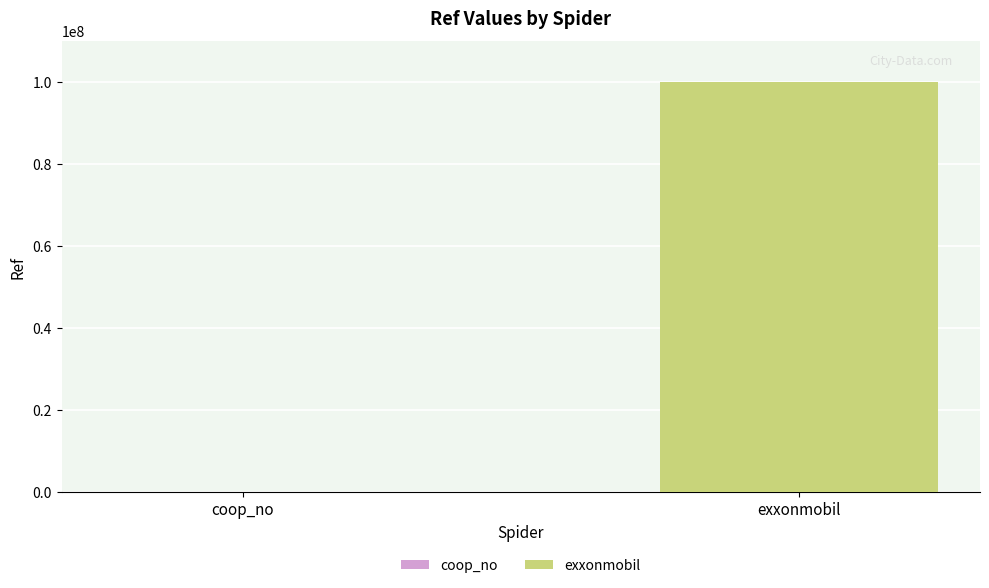

Does the chart contain stacked bars?

No